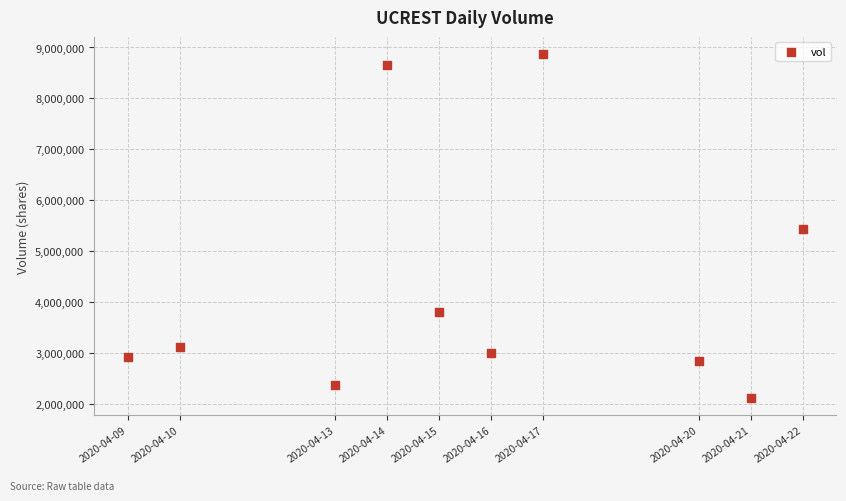

What is the average Y value?

4317510